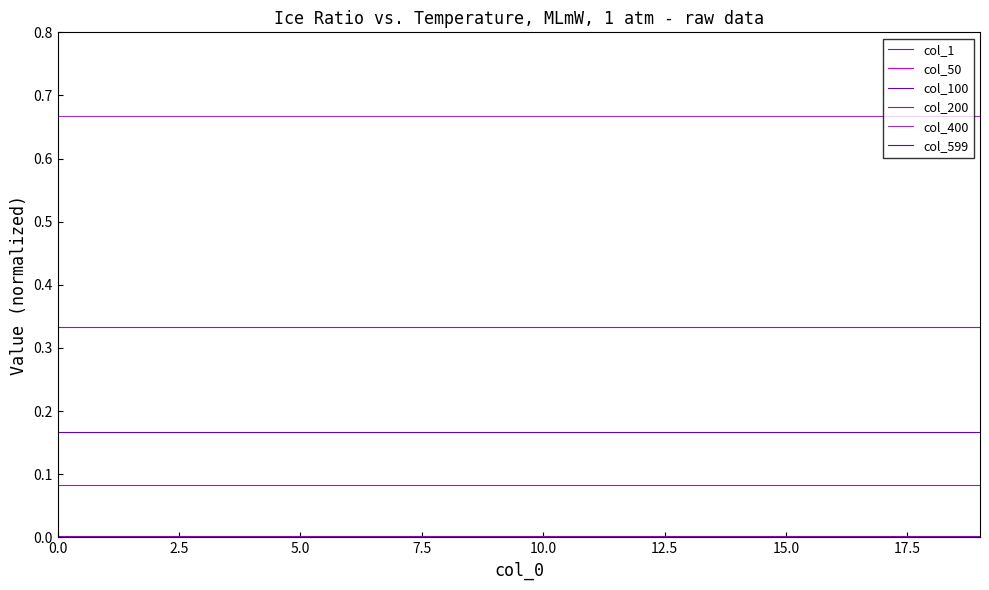

Is the value of col_400 at 11 greater than the value of col_1 at 17?

Yes